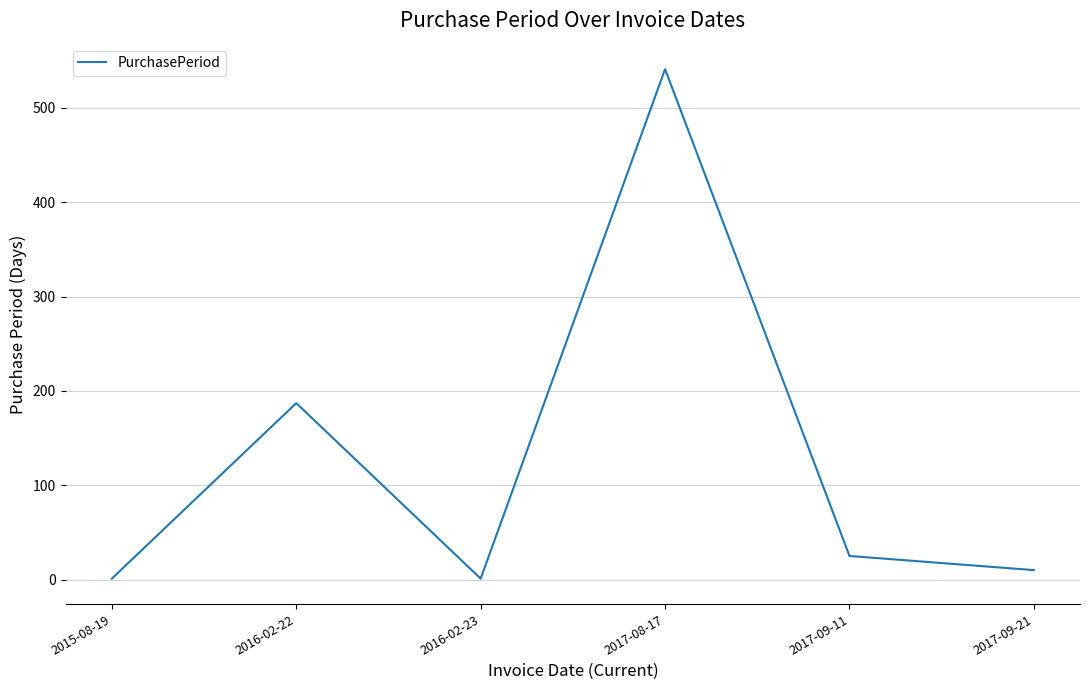

At which label is the value closest to 271?

2016-02-22